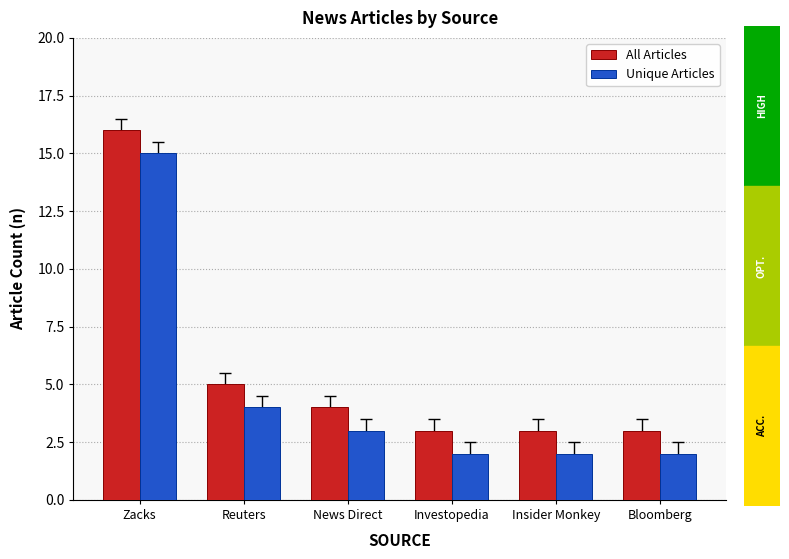

How many data points in Unique Articles are less than 3?

3